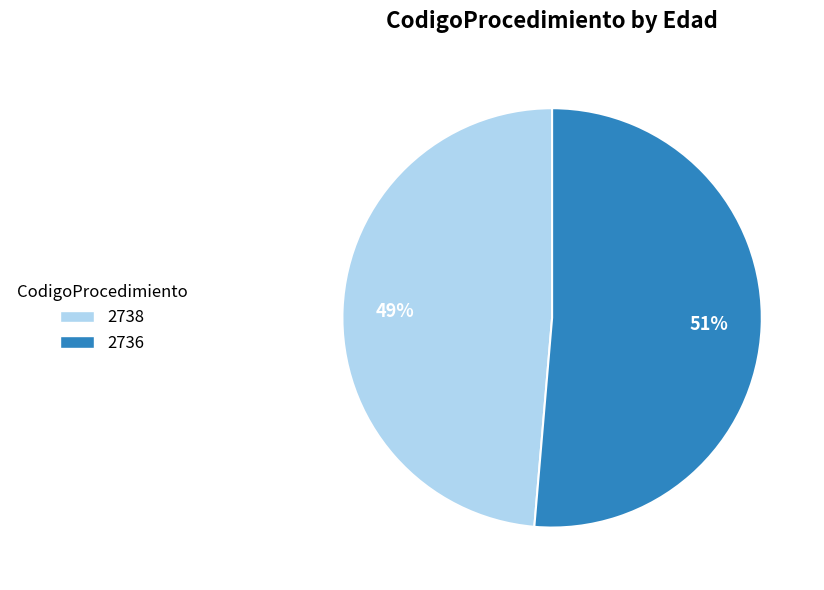

To the nearest percent, what percentage of the pie is 2738?

49%